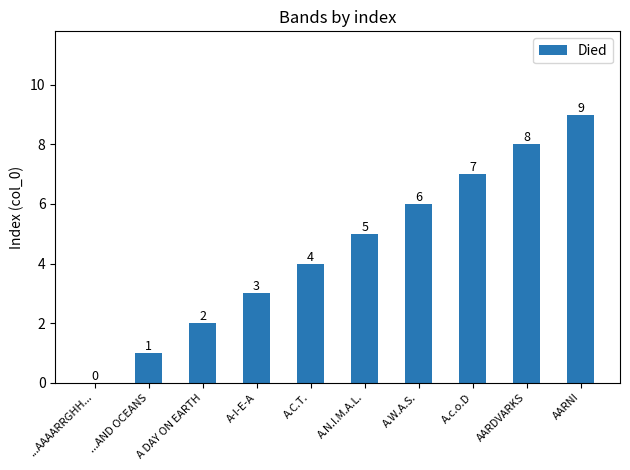

What is the sum of the values at ...AND OCEANS and A.c.o.D?

8